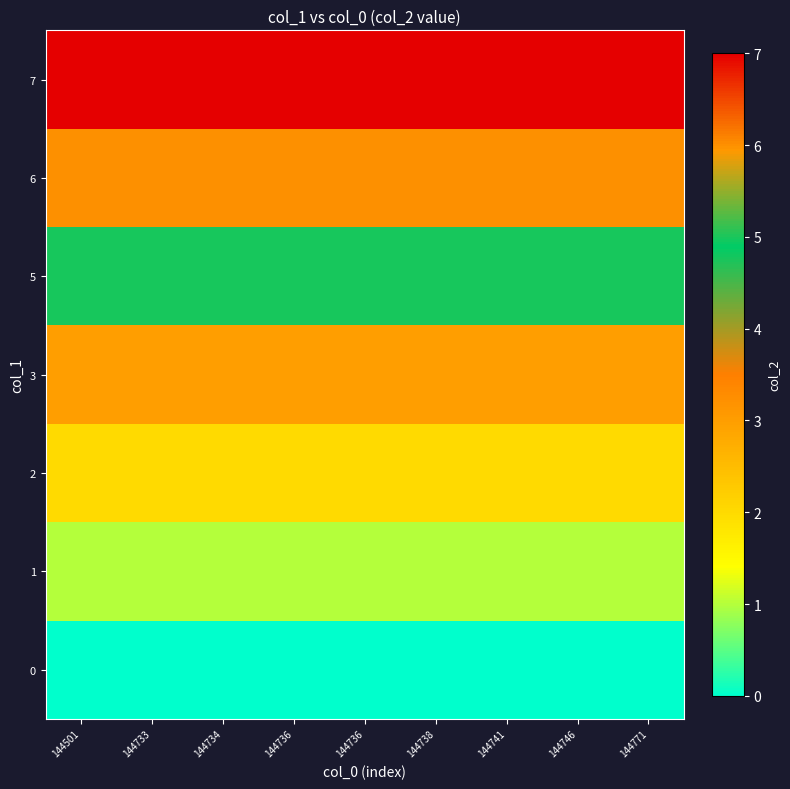

List the series in order of their peak value, highest first.

row_6, row_5, row_4, row_3, row_2, row_1, row_0